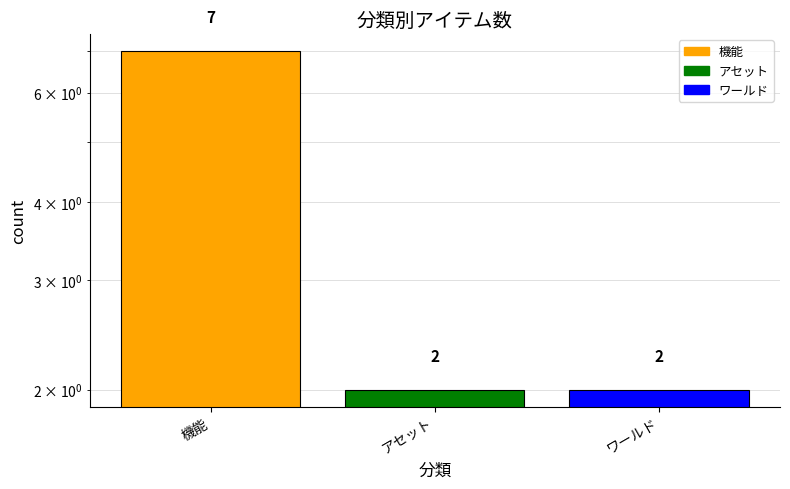

What is the difference between the maximum and minimum values?

5